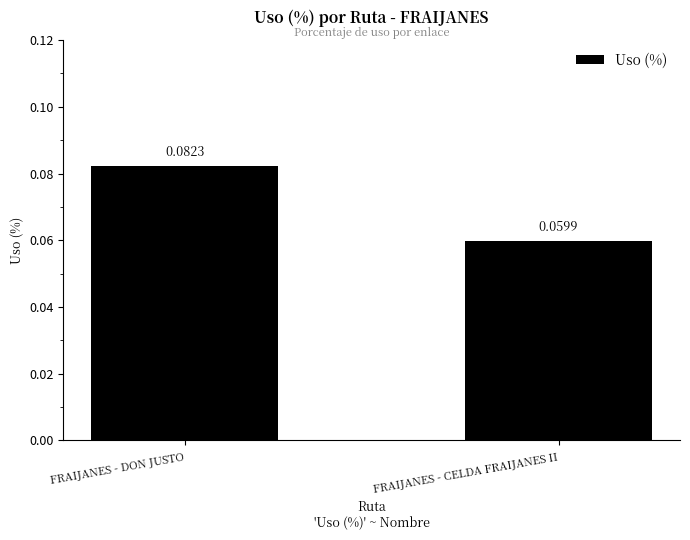

Which label corresponds to the smallest value in the chart?

FRAIJANES - CELDA FRAIJANES II